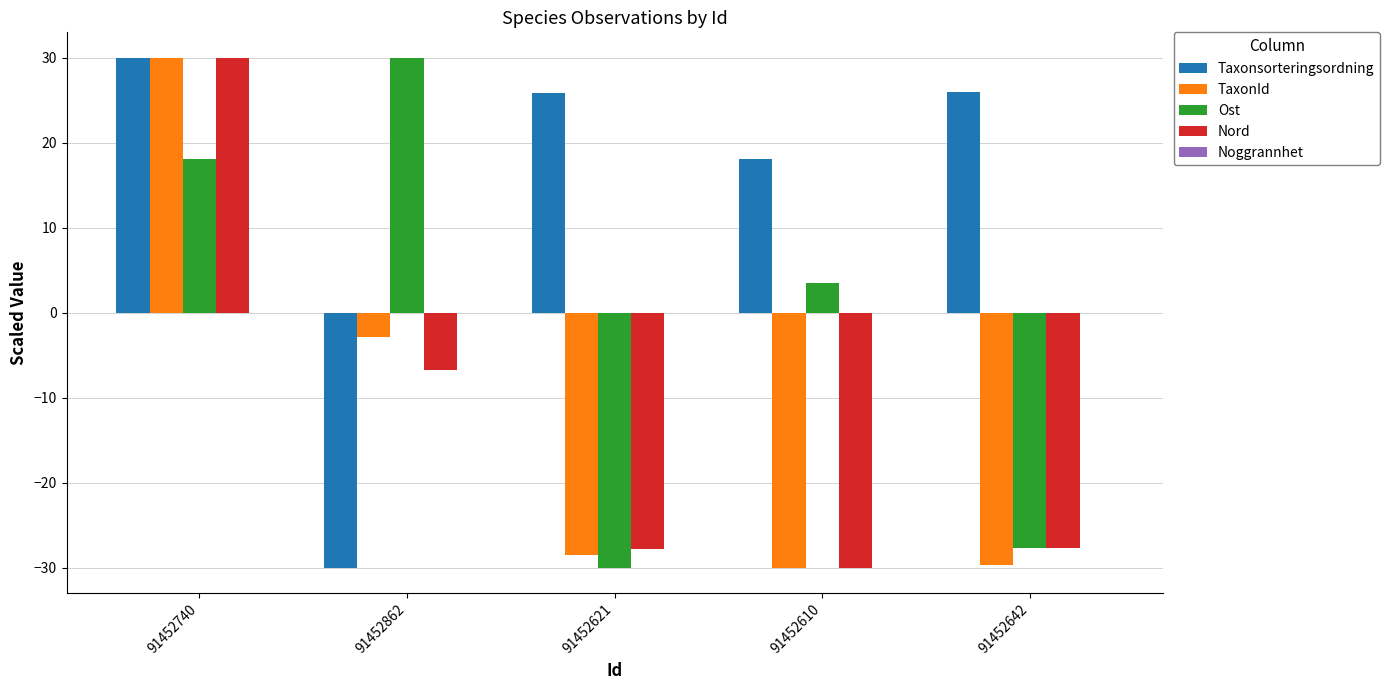

At which label does TaxonId first exceed -28?

91452740